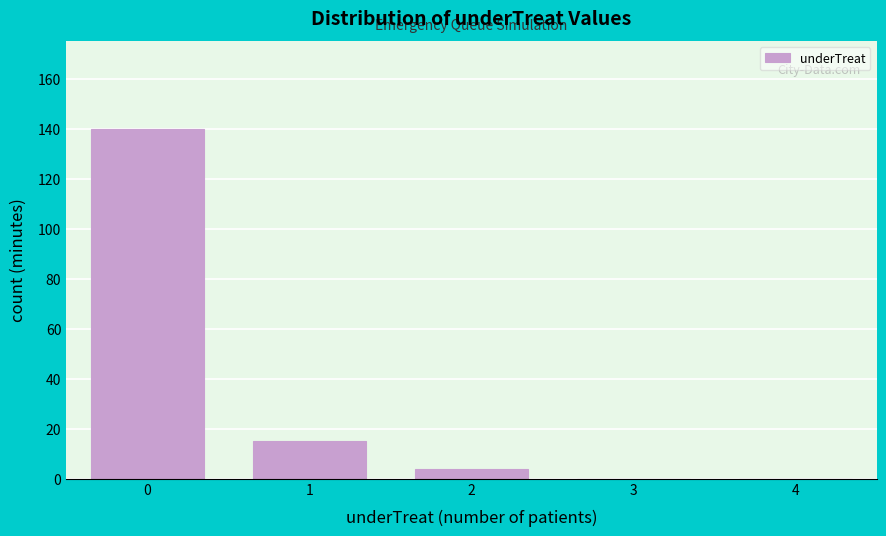

Reading right to left, what are all the values shown in this chart?

4=0	3=0	2=4	1=15	0=140